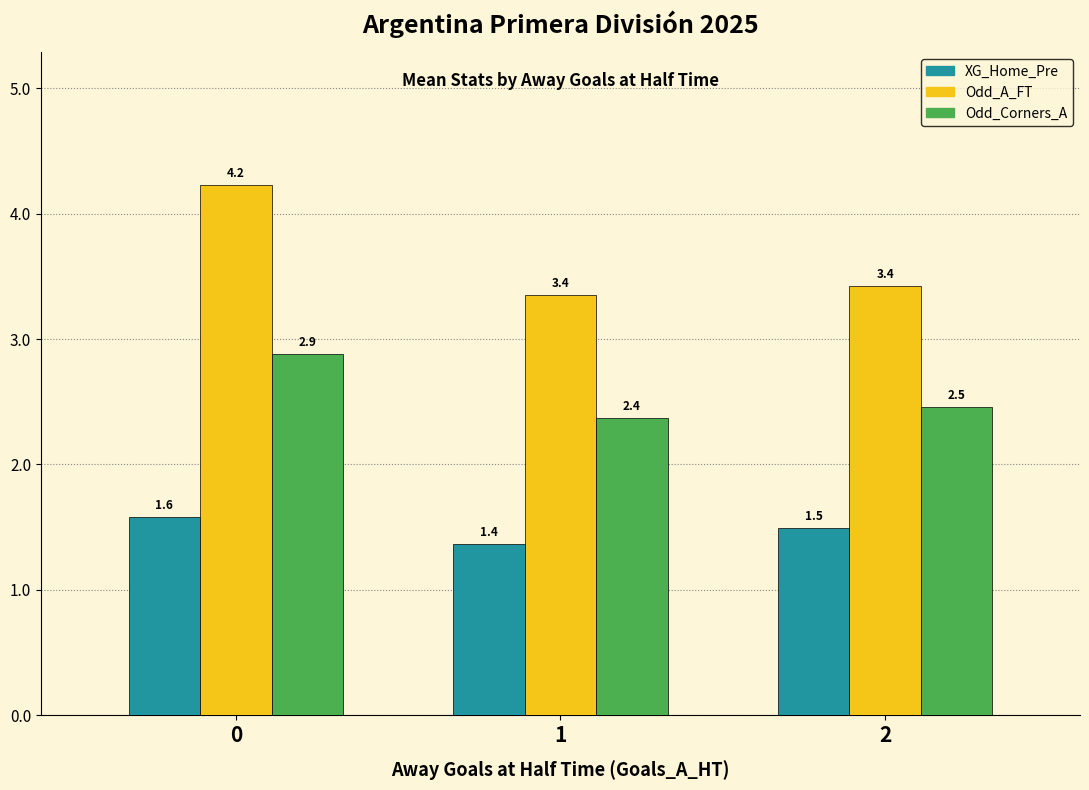

True or false: XG_Home_Pre has a value of 1.4 at 1.

True